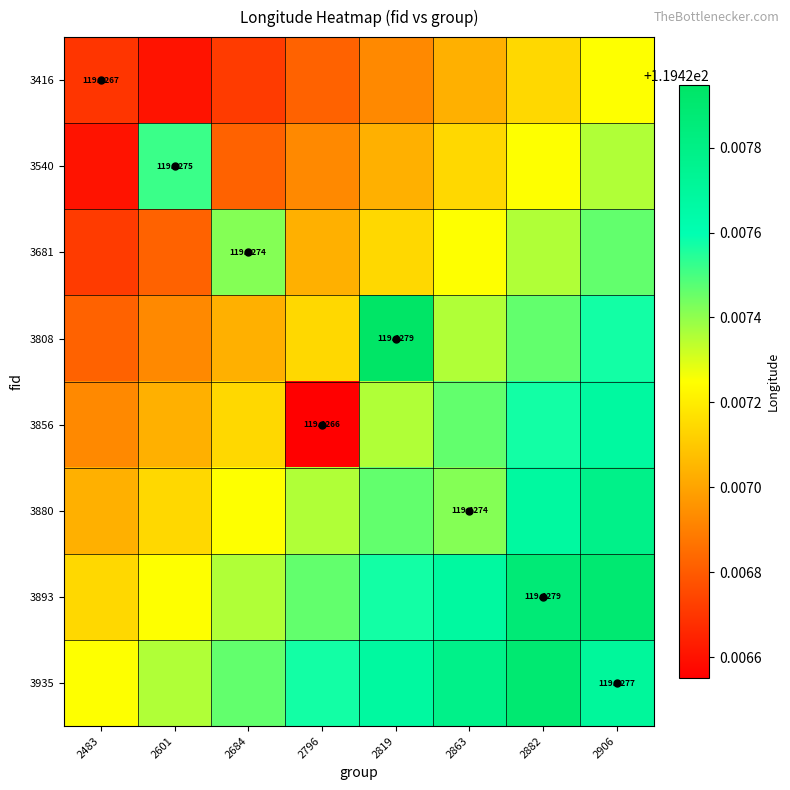

At which label is 3540 closest to 119?

2483